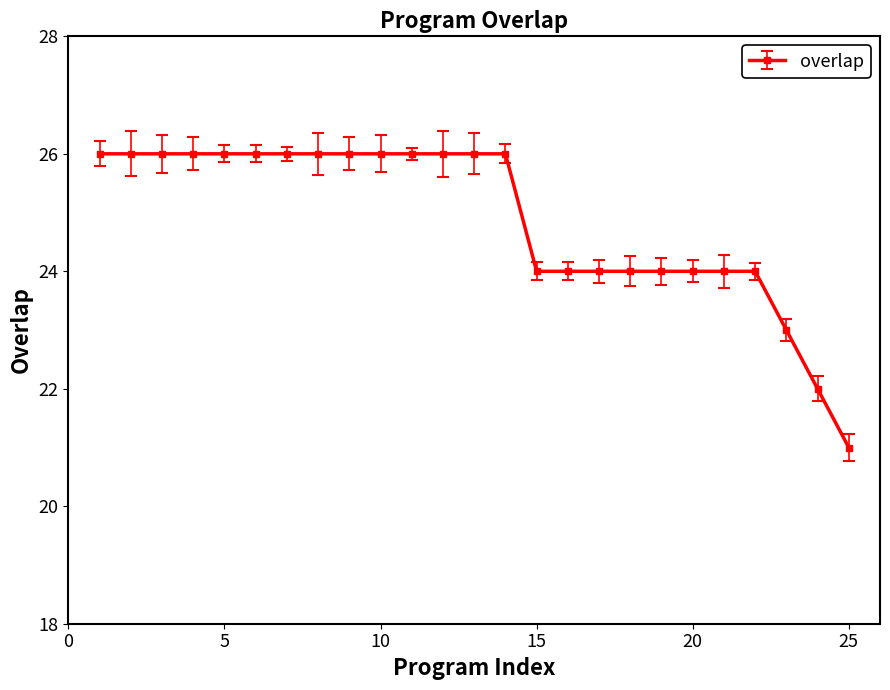

What is the minimum value shown in the chart?

21